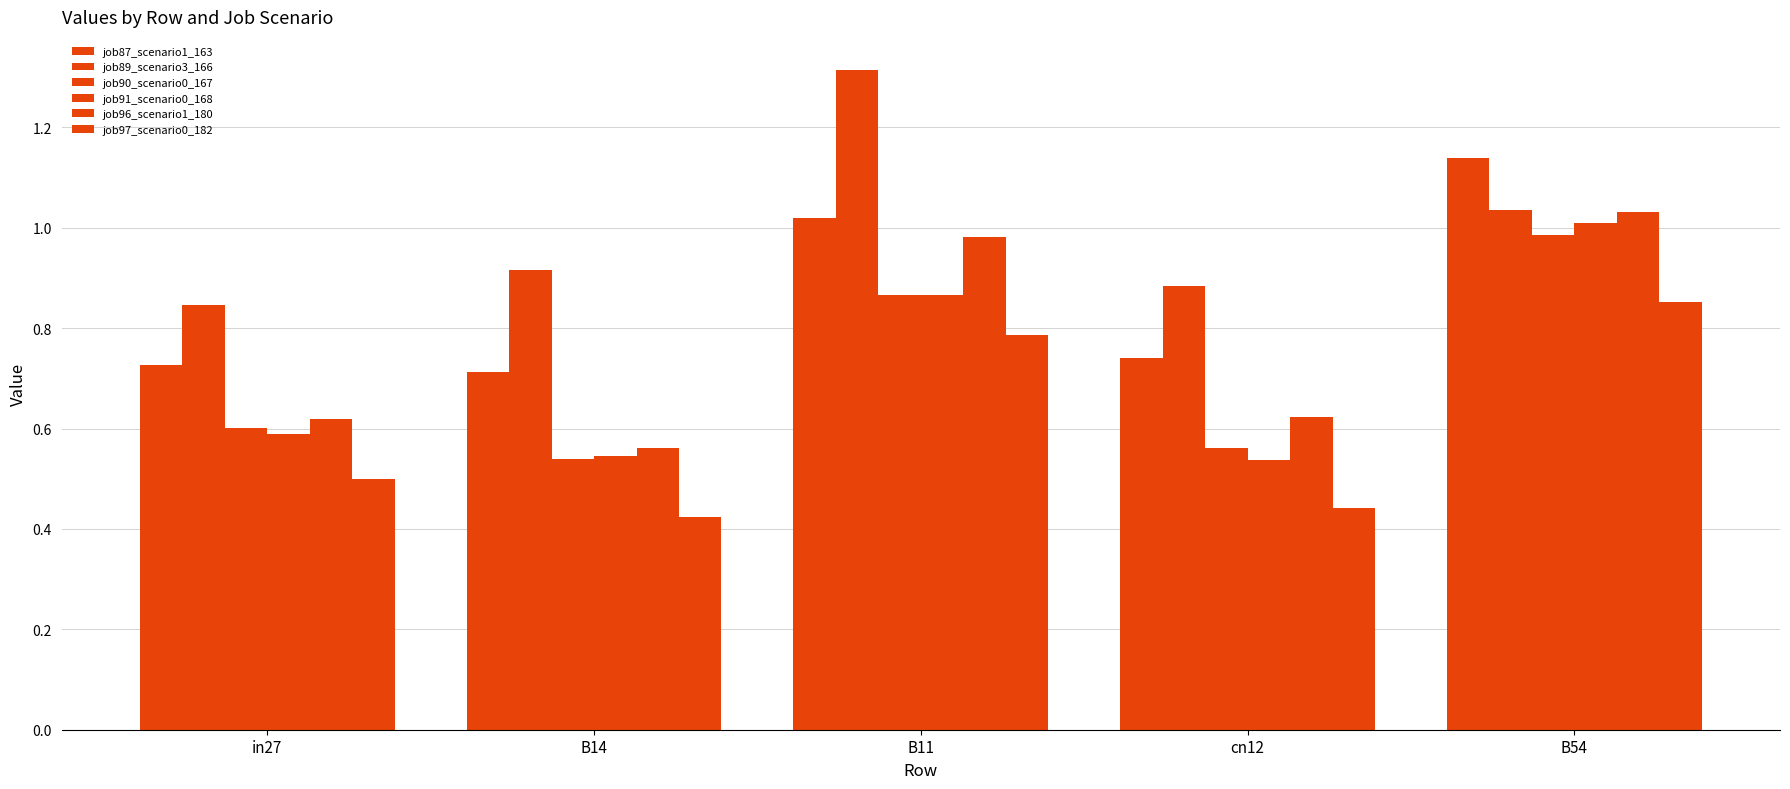

What is the sum of the job89_scenario3_166 values at B11 and B54?

2.4